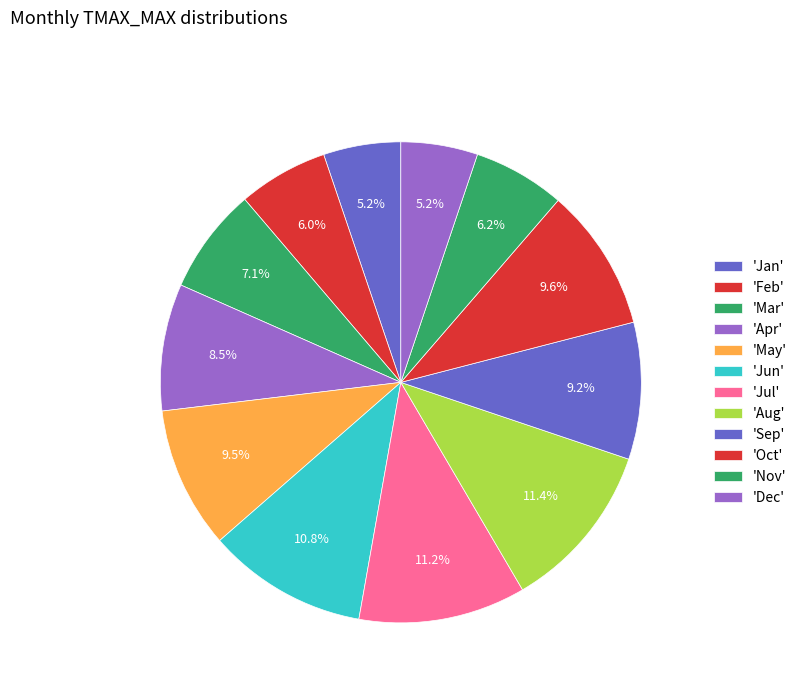

How many slices are in this pie chart?

12